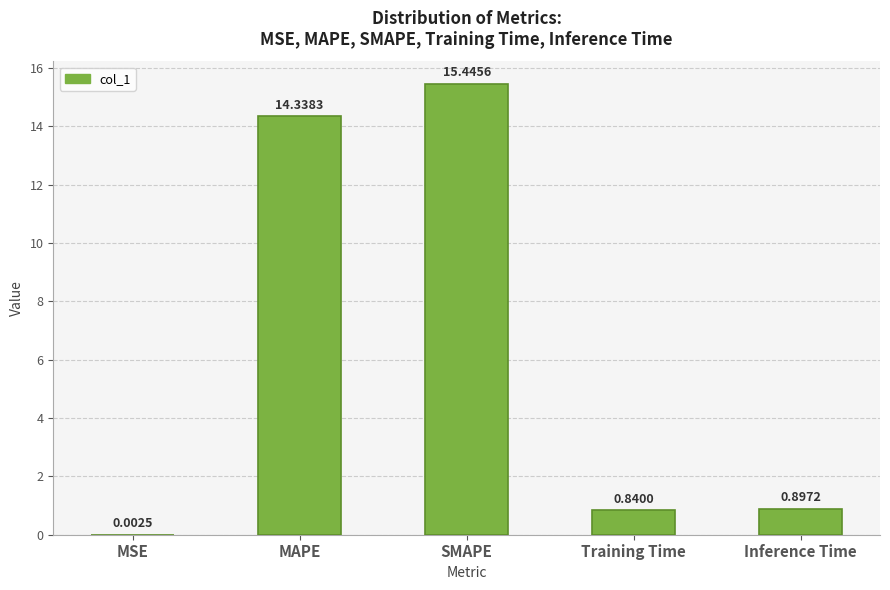

Which label corresponds to the largest value in the chart?

SMAPE